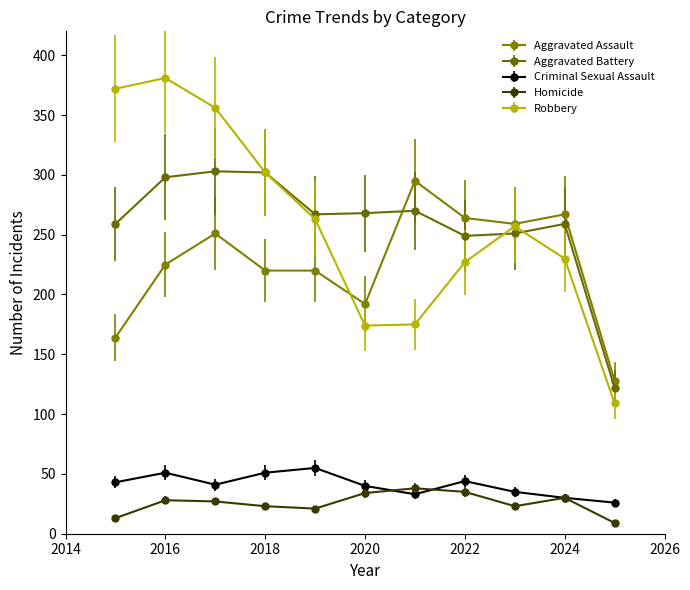

Which series has the widest spread of values?

Robbery